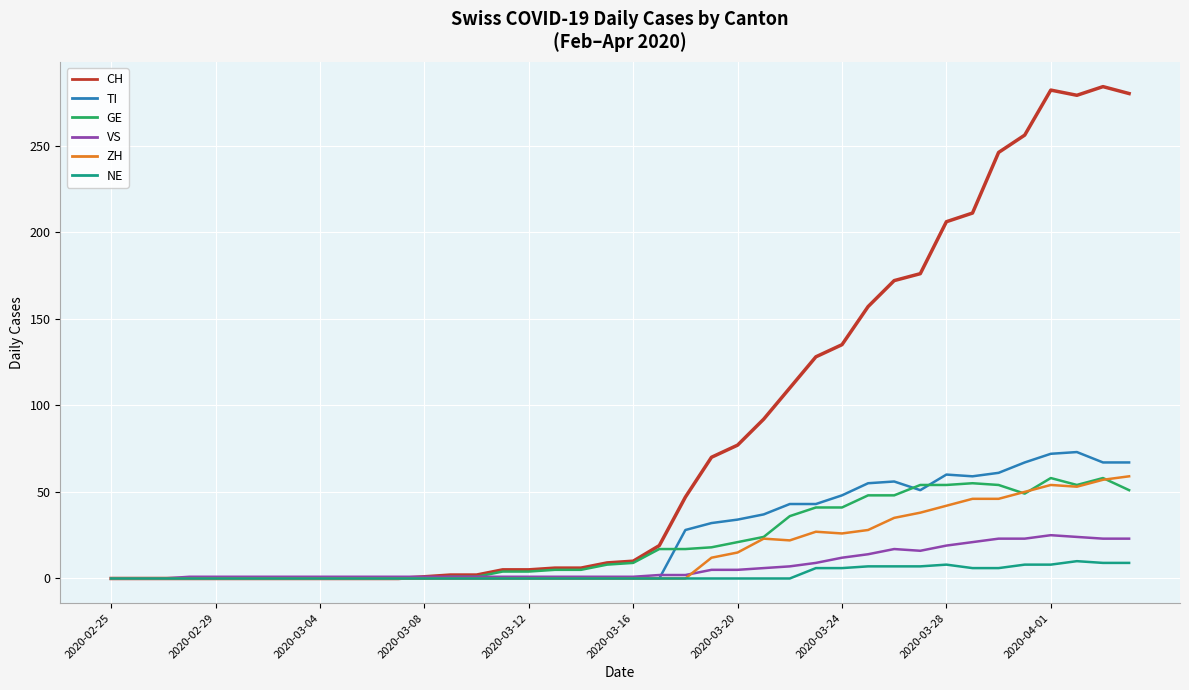

What is the maximum value shown in the chart?

284